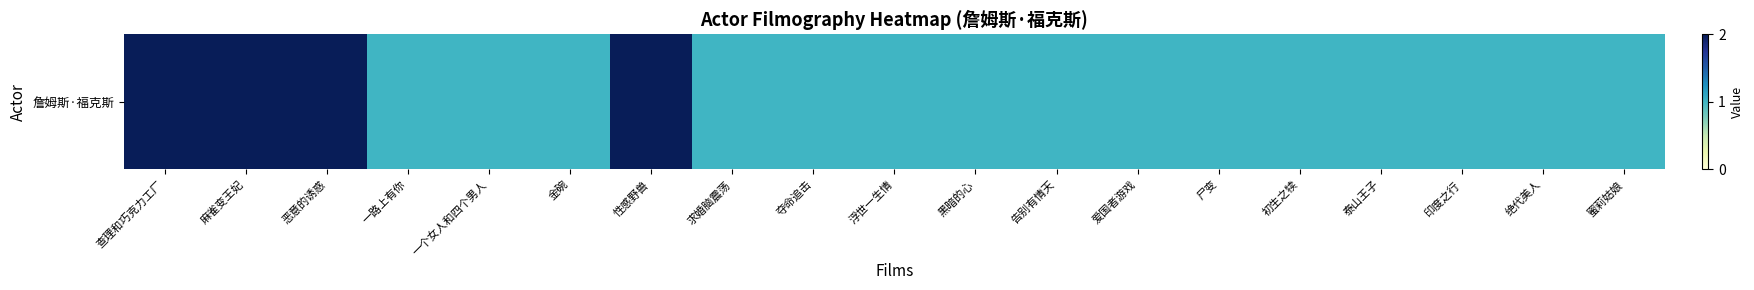

True or false: the data shows 1 at 金碗.

True